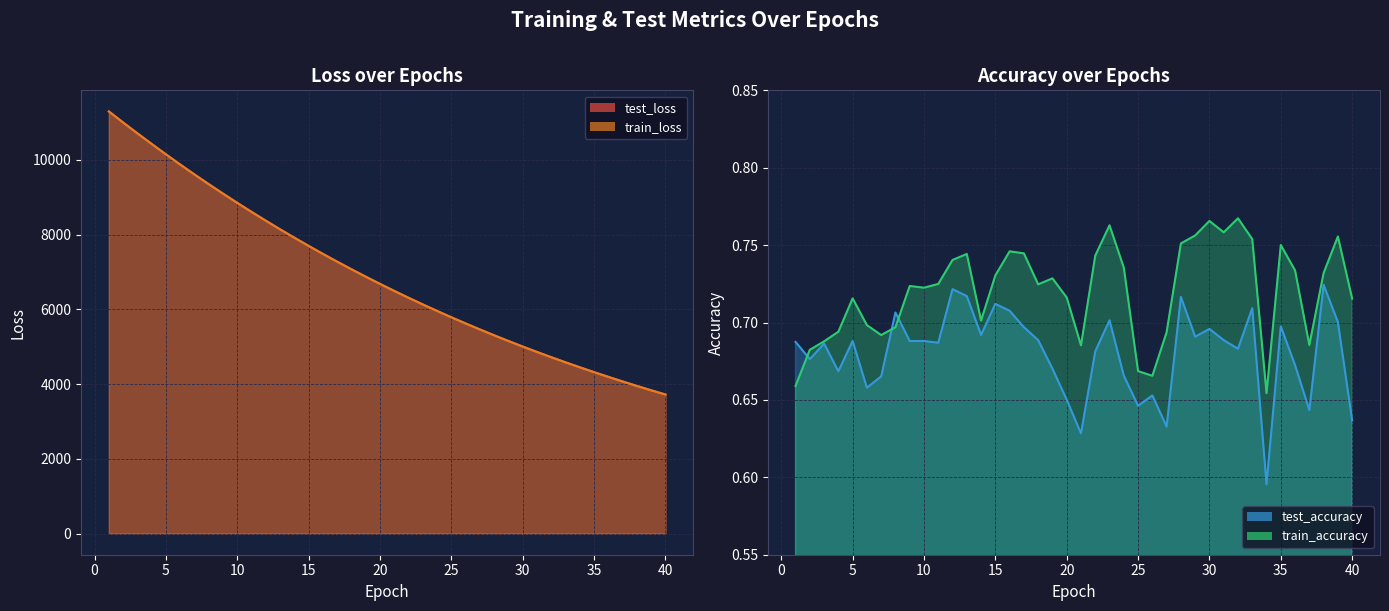

What is the sum of the train_accuracy values at 3 and 33?

1.4